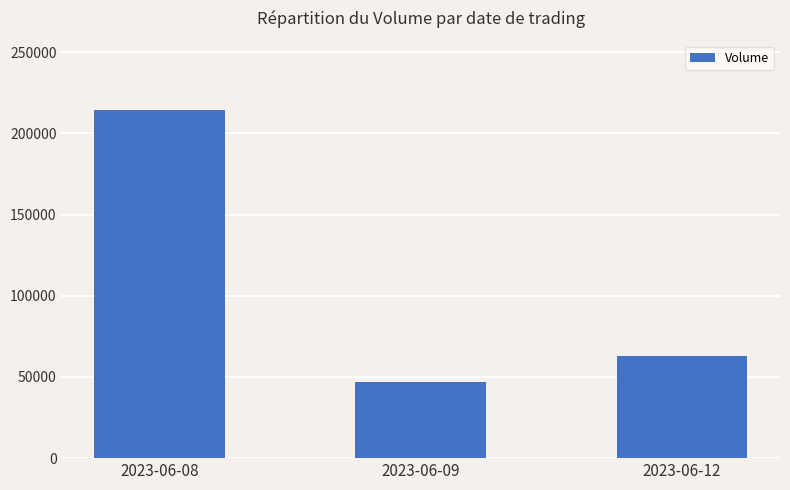

What is the minimum value shown in the chart?

46928